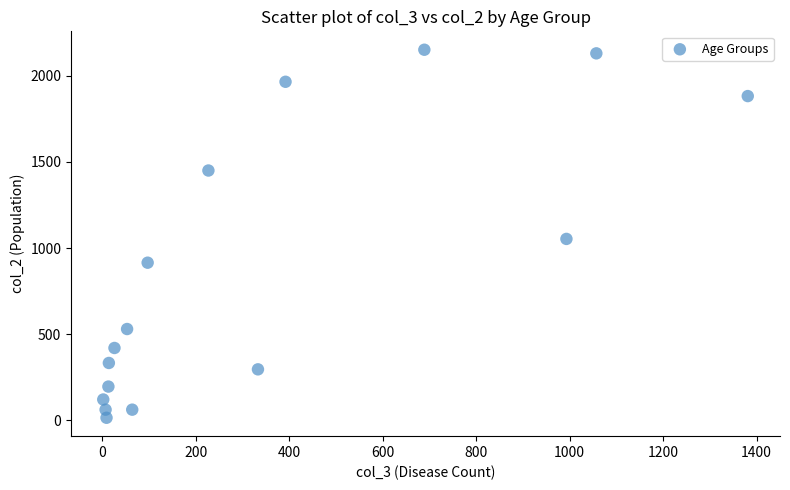

What is the range of Y values (max minus min)?

2136